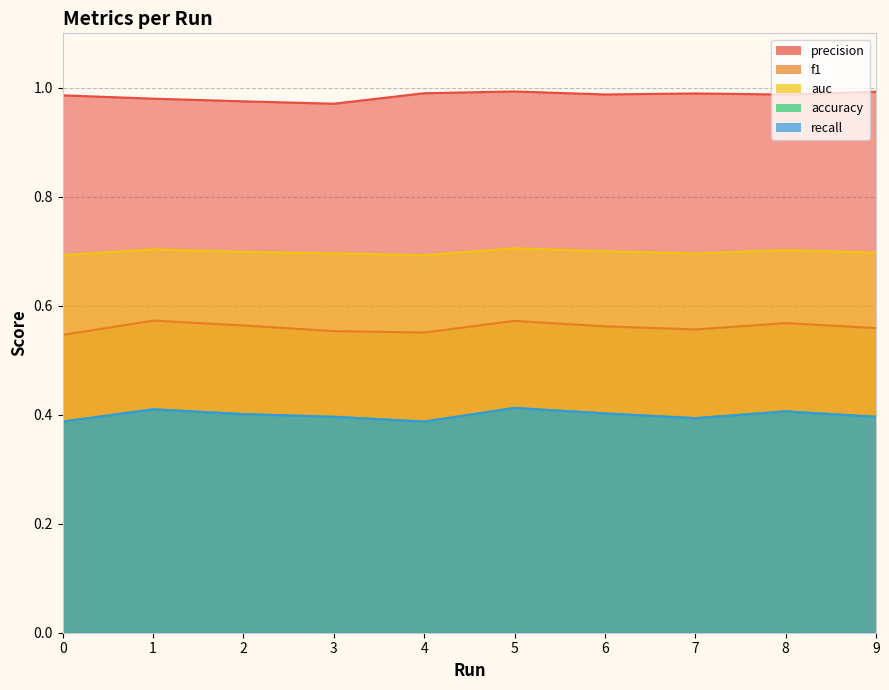

Which category has the highest value across all series?

5